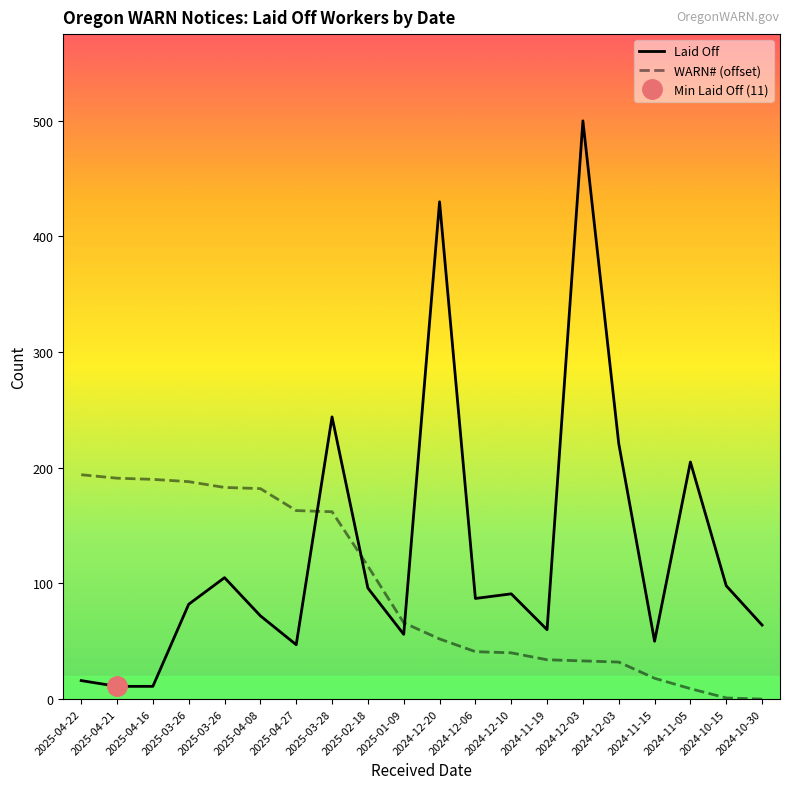

The value of WARN# (offset) at 2025-03-28 is 69. True or false?

False